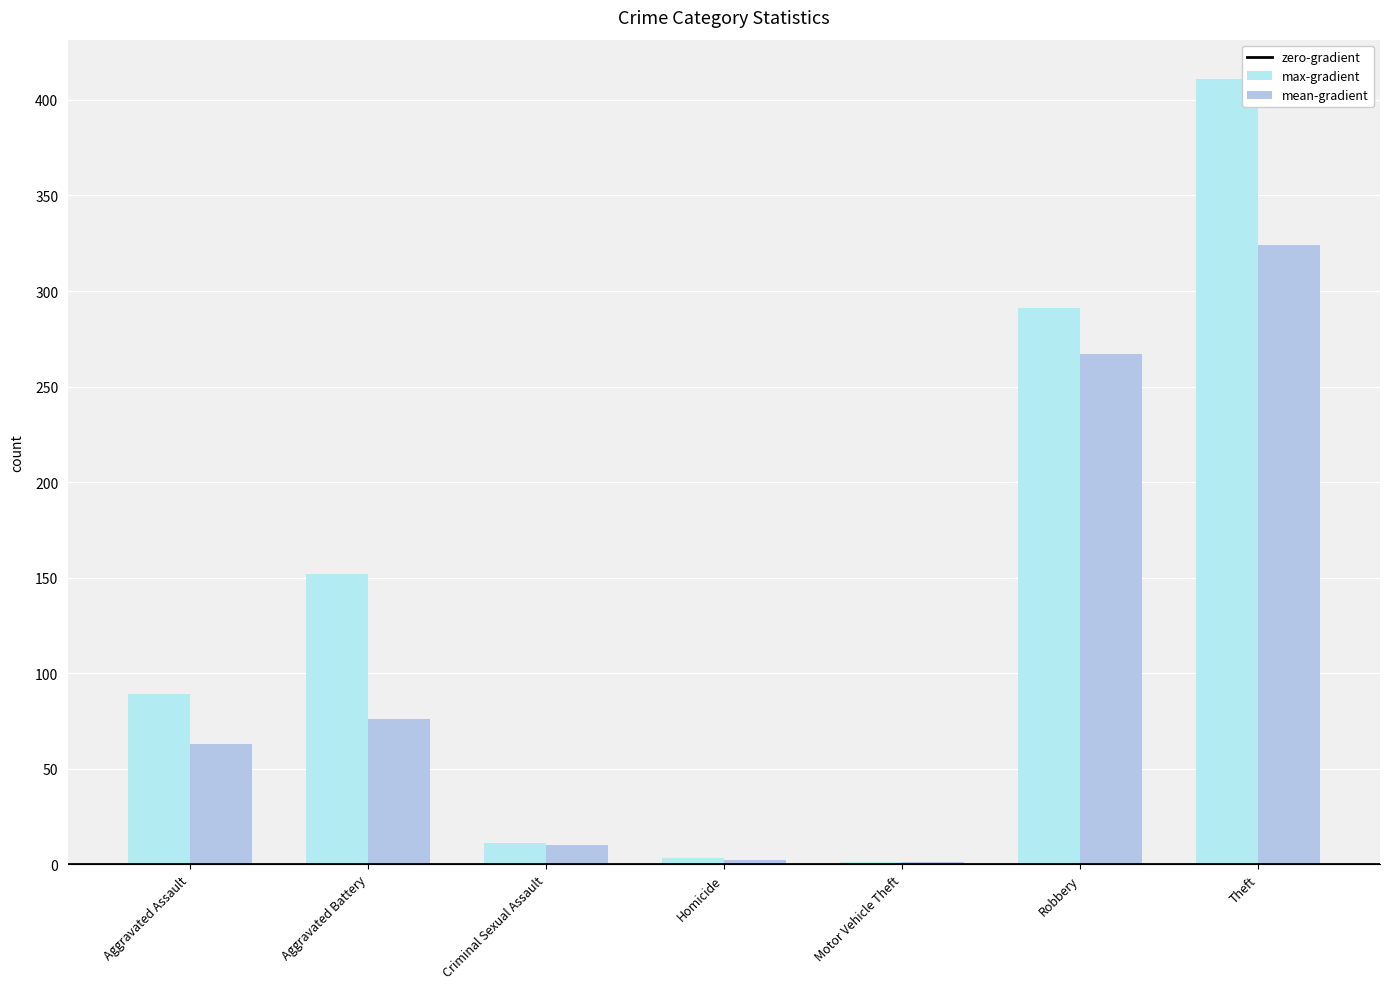

Which series has the largest range (max minus min)?

max-gradient